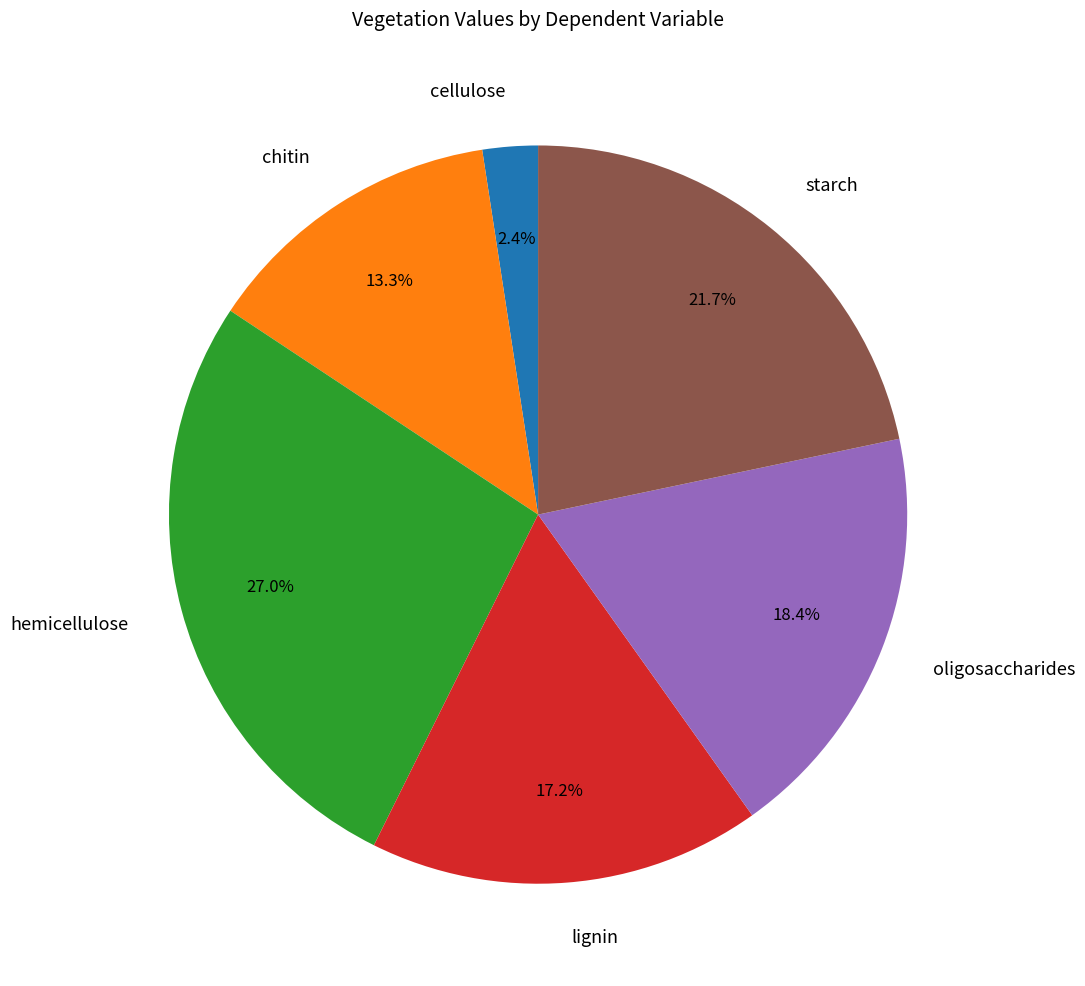

The lignin slice represents 29% of the pie. True or false?

False